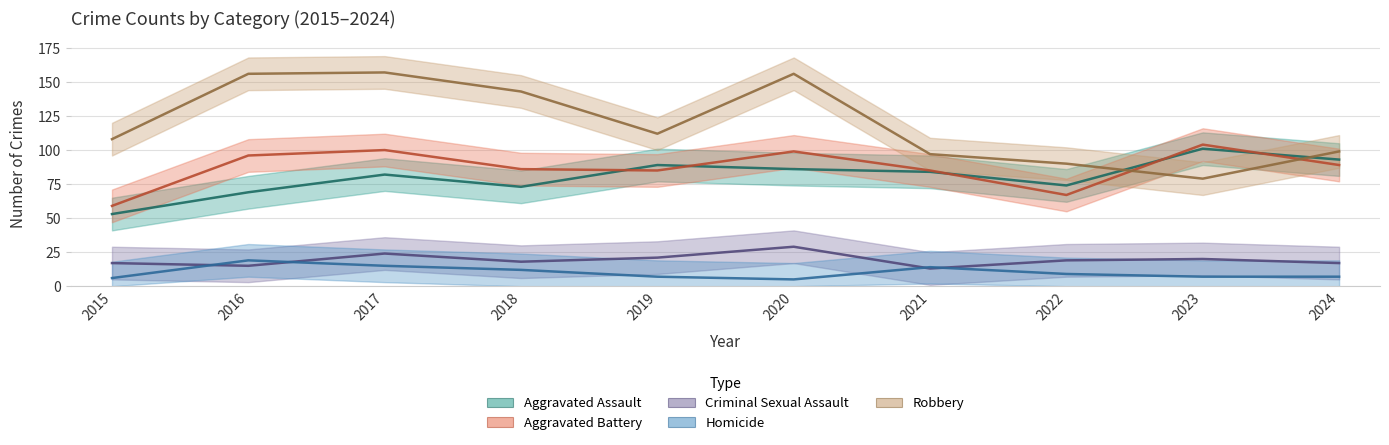

Which has a higher value, 2020 or 2015?

2020